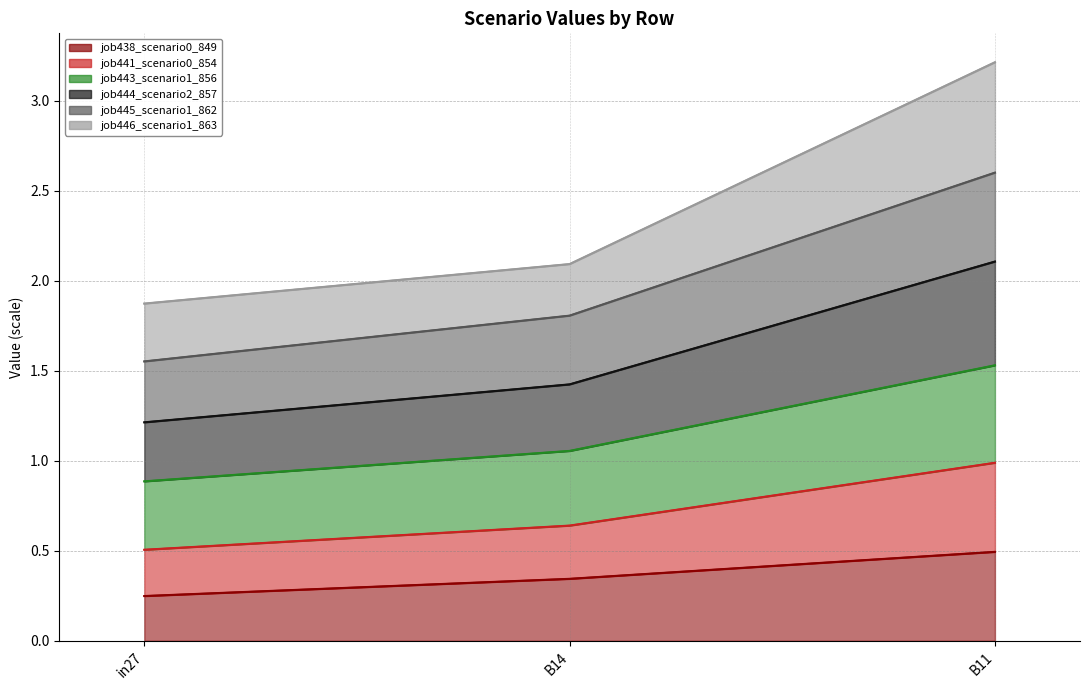

How many categories are shown in the chart?

3